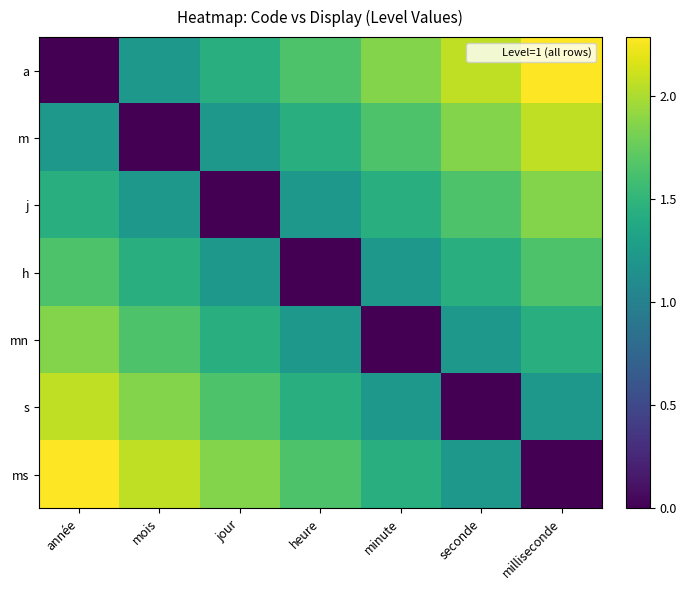

Which has a higher value, mois or jour?

jour